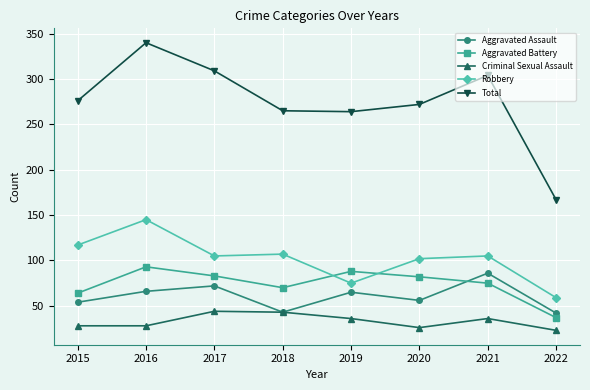

Is this an area chart (filled region under the line)?

No